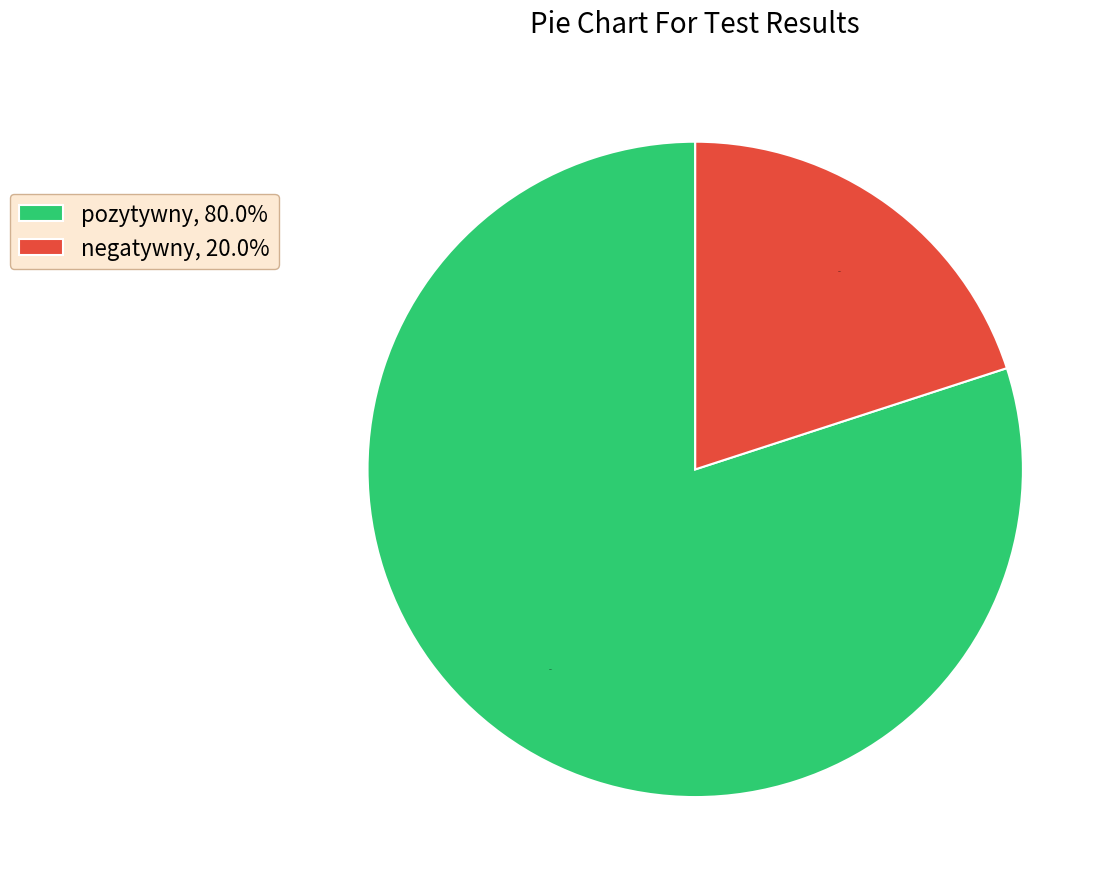

Which has a higher value, pozytywny, 80.0% or negatywny, 20.0%?

pozytywny, 80.0%